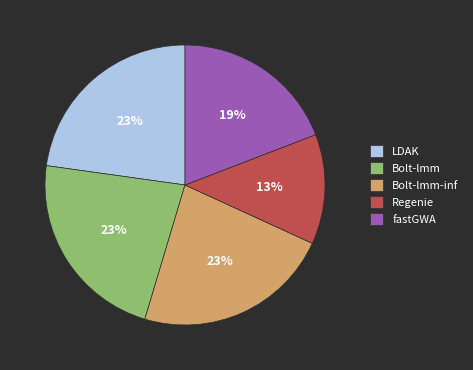

Which category has the smallest portion of the pie?

Regenie